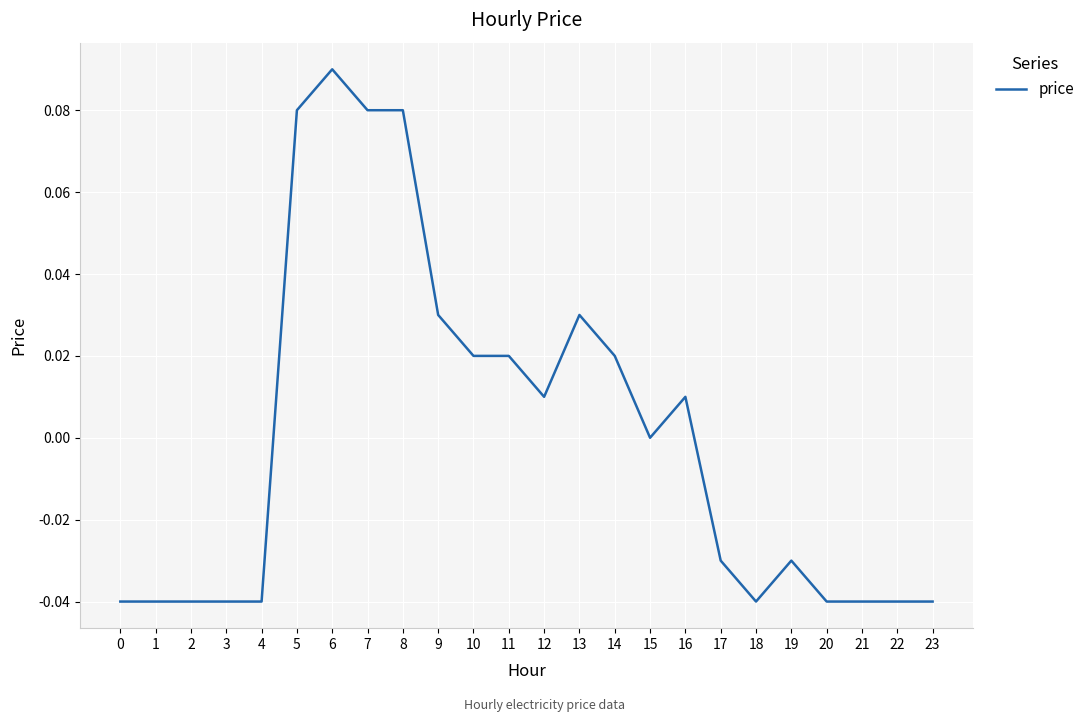

True or false: the data shows -0.0 at 3.

True